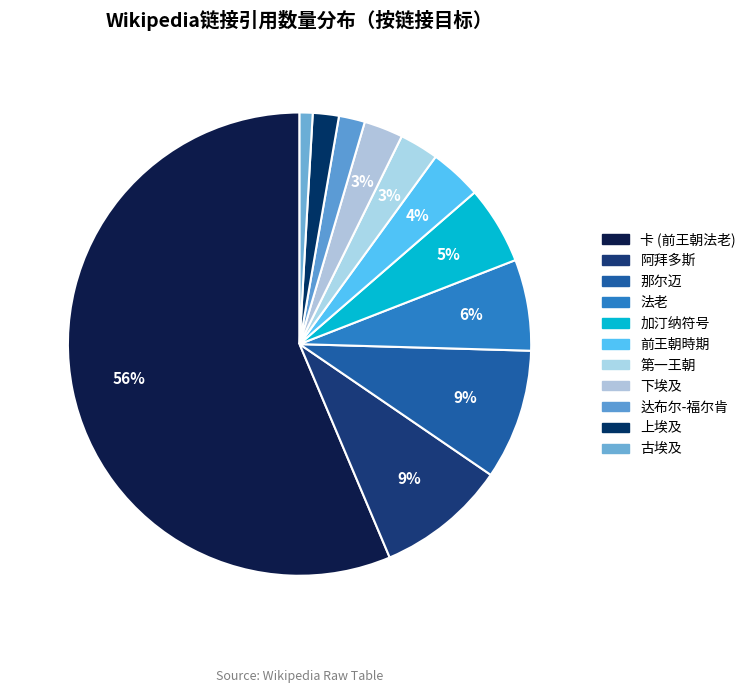

Count the number of slices in the pie.

11